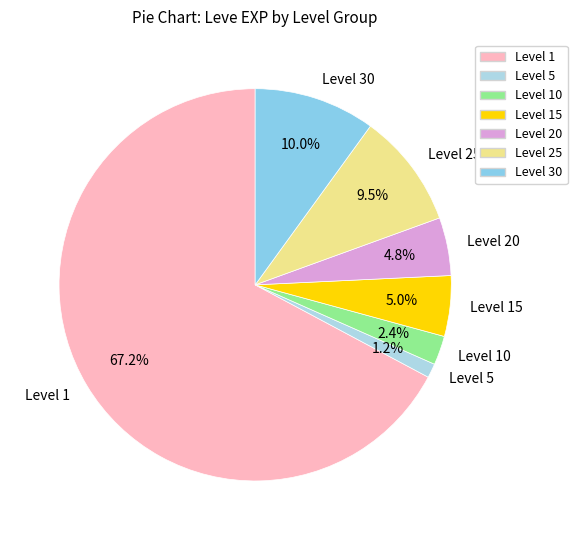

To the nearest percent, what is the difference between the largest and smallest slice percentages?

66%